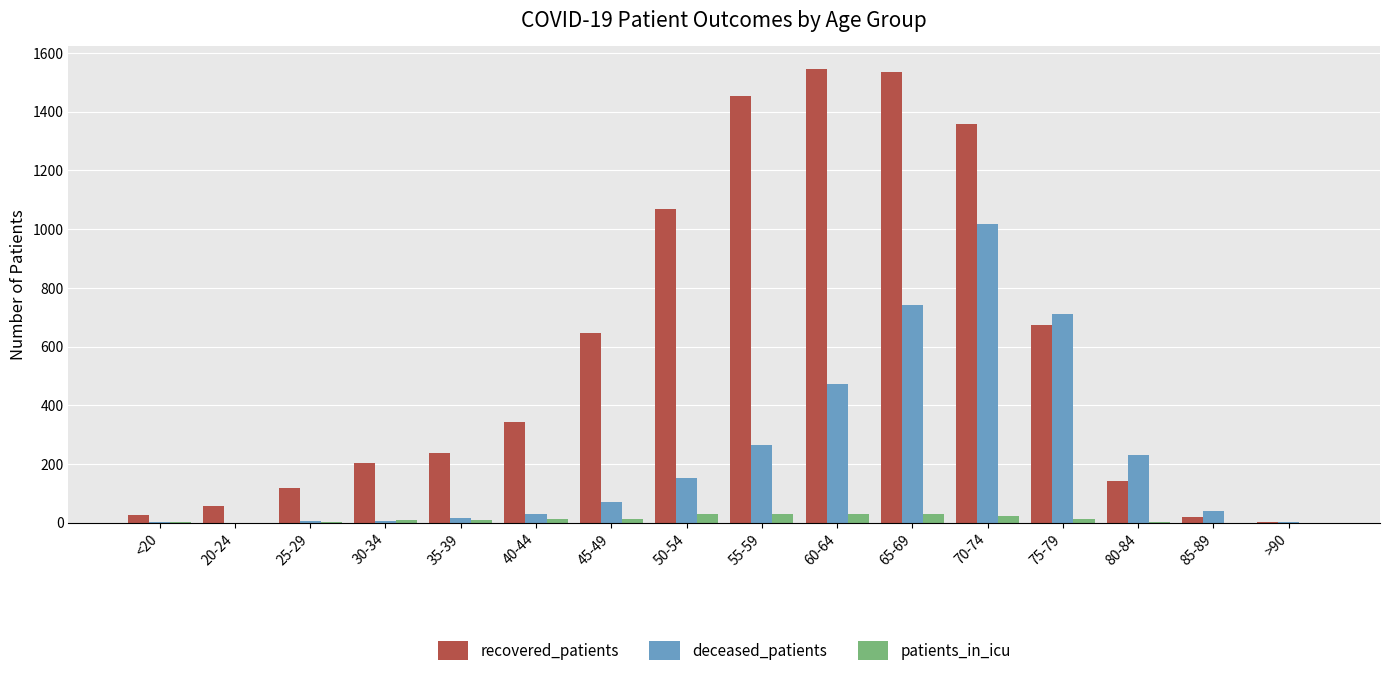

Is it true that recovered_patients equals 1546 at 60-64?

True